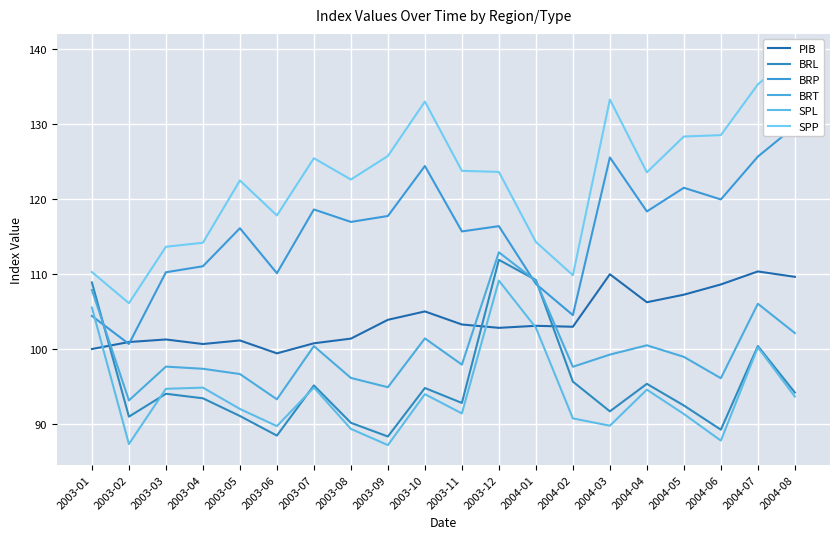

Is it true that BRL equals 30.1 at 2004-02?

False